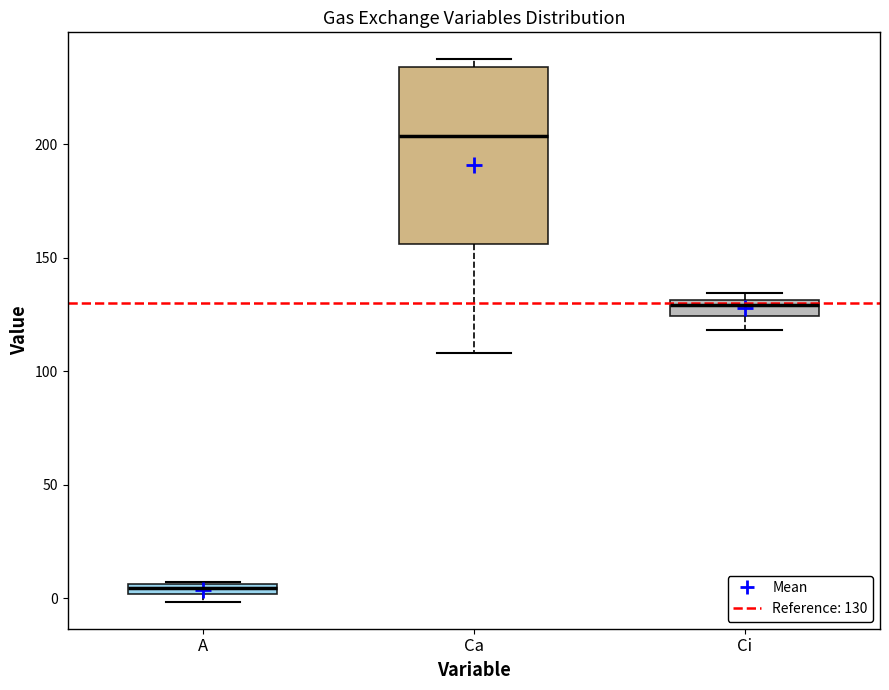

Which box's median line is the lowest?

A